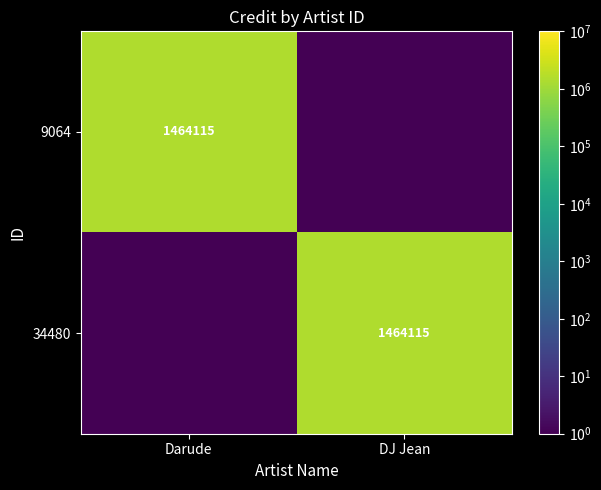

The value of 9064 at Darude is 1464115.0. True or false?

True